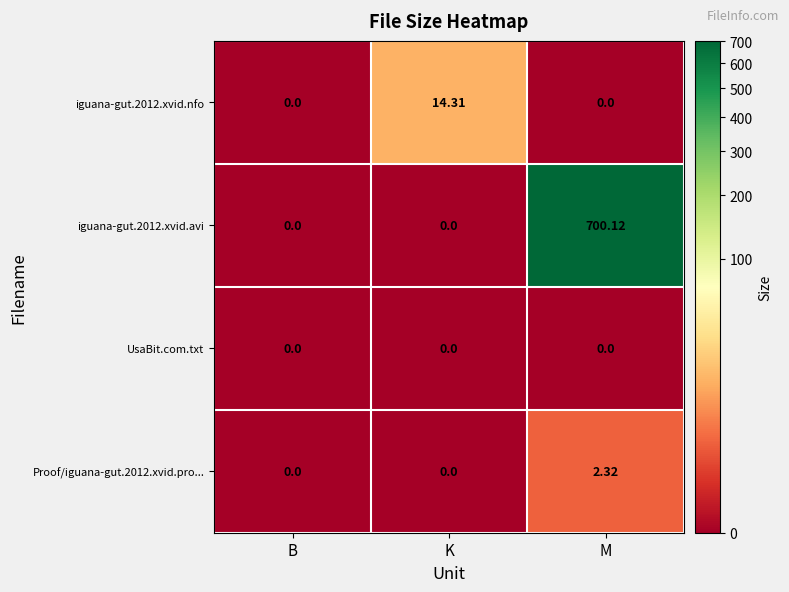

Which label corresponds to the largest value in the chart?

M